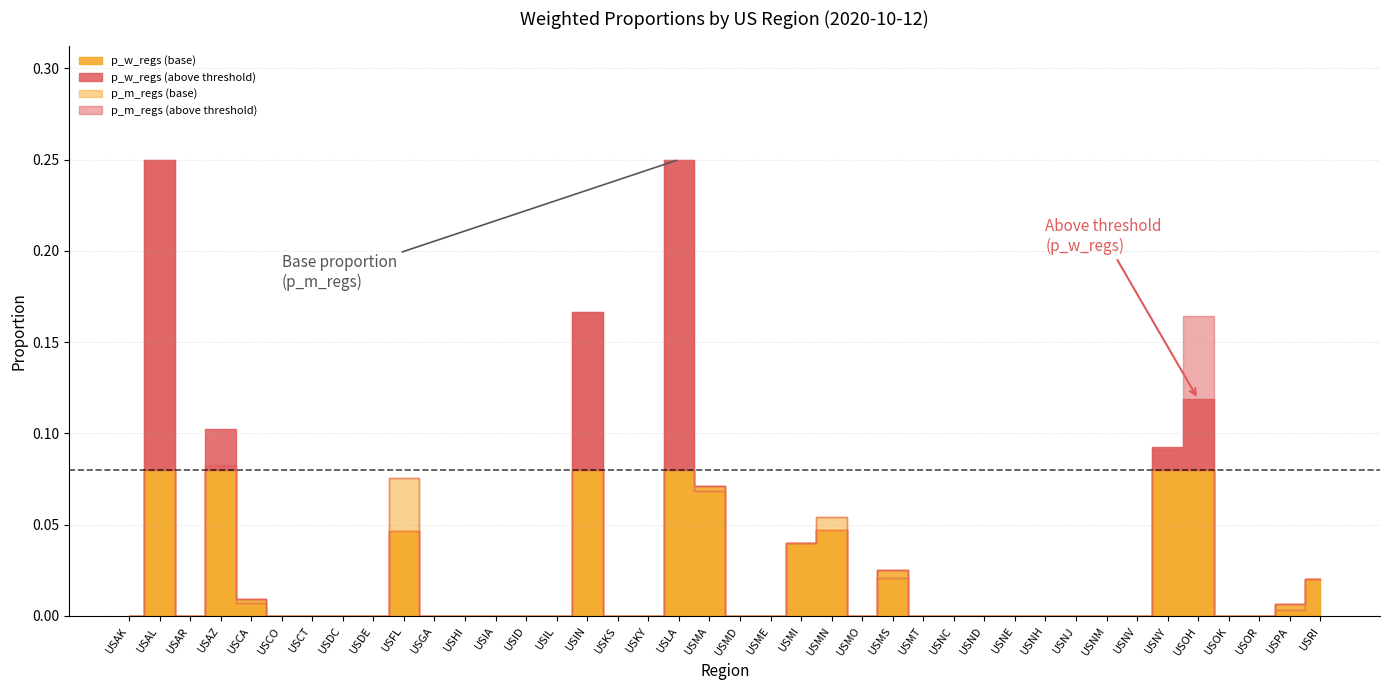

Is it true that p_w_regs equals 0.0 at USDE?

True